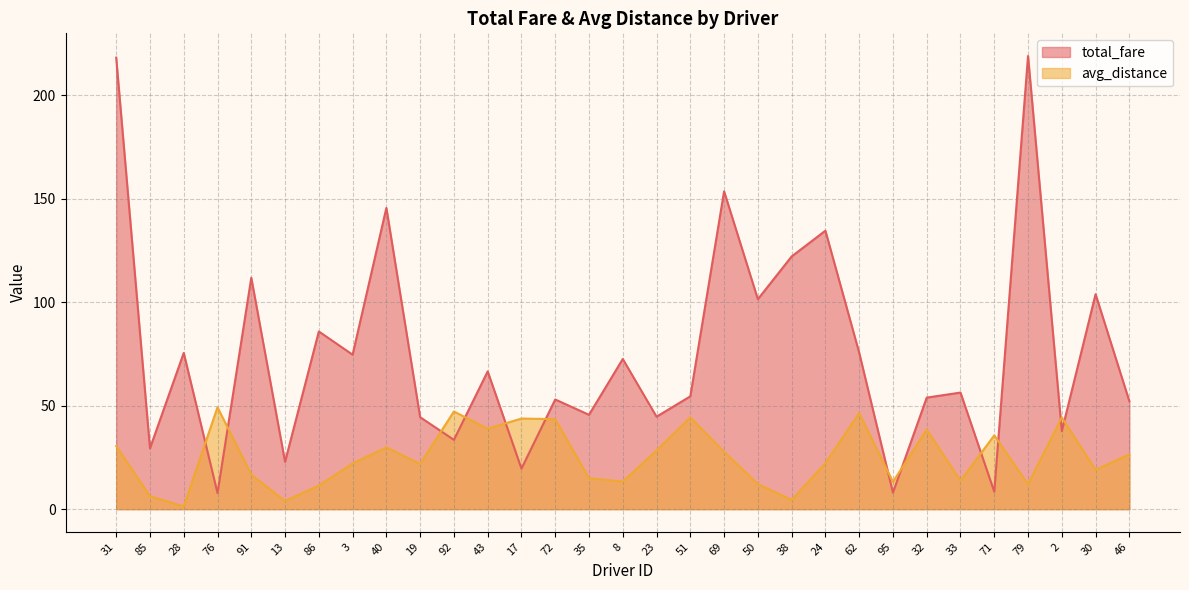

Rank the series by their average value, from highest to lowest.

total_fare, avg_distance